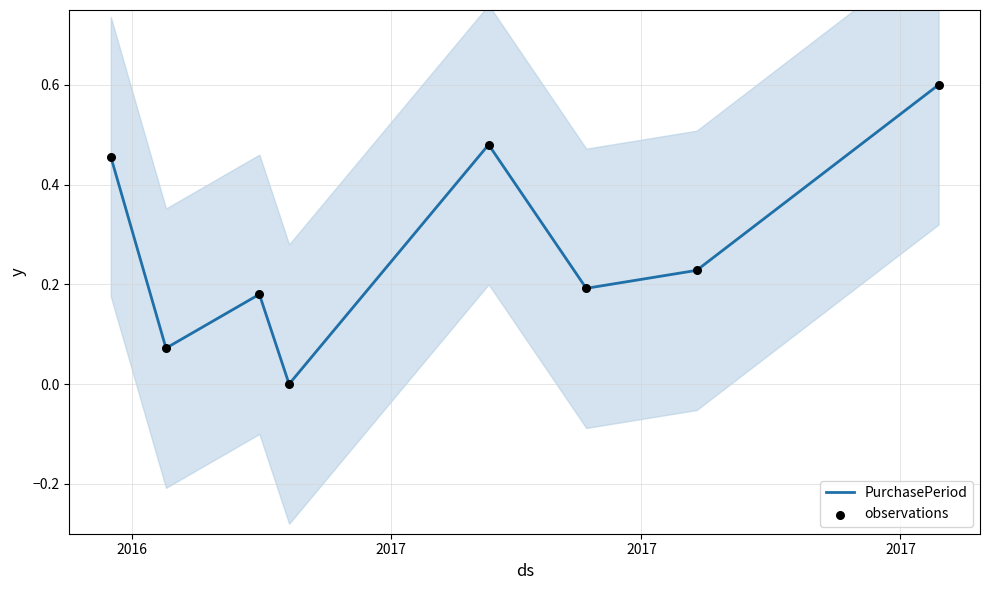

Is the value of PurchasePeriod at 2017 greater than the value of observations at 2017?

No